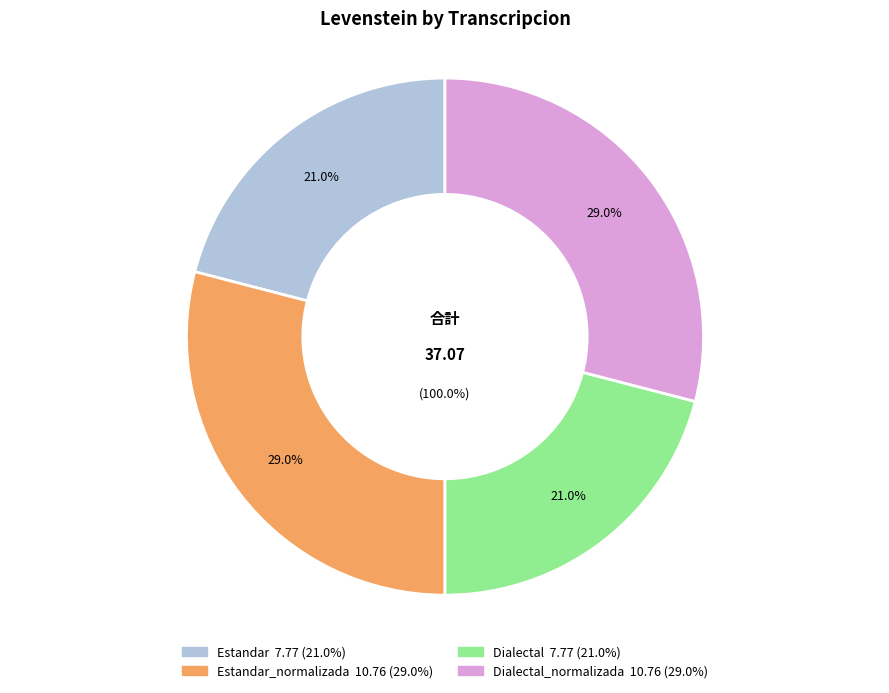

To the nearest percent, what is the average slice percentage?

25%